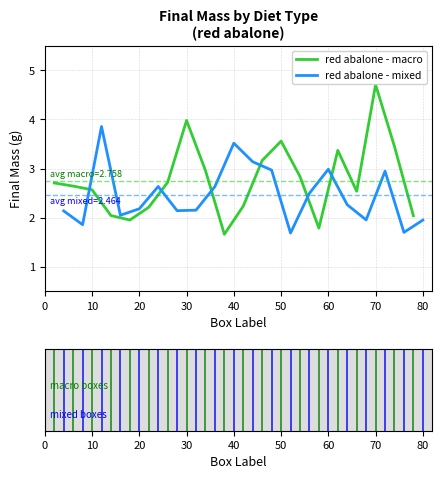

List the series in order of their overall mean, lowest first.

red abalone - mixed, red abalone - macro